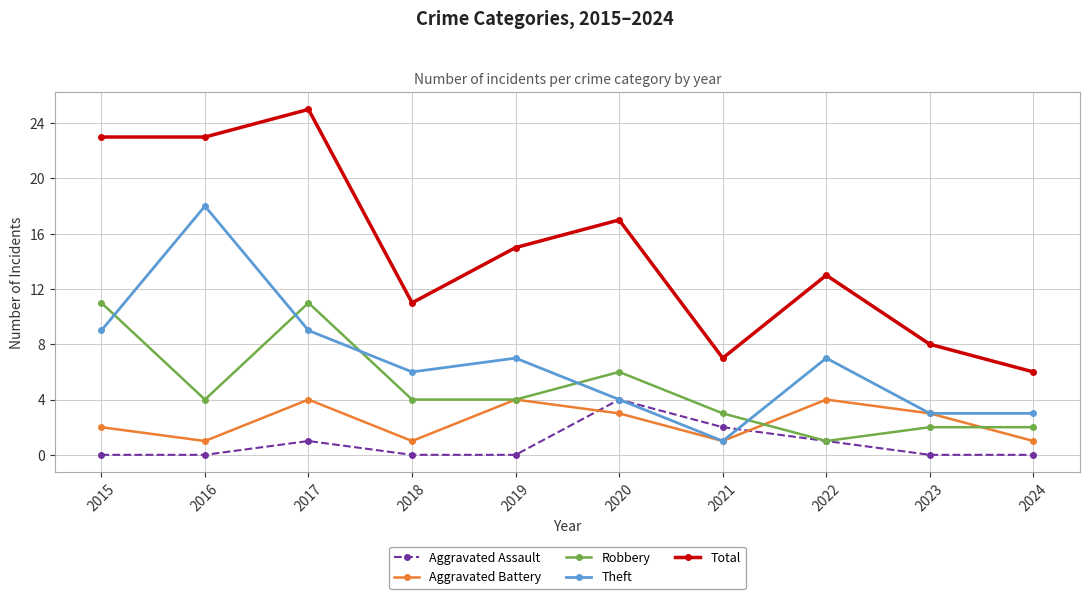

After their last crossing, which series has the higher values: Robbery or Theft?

Theft